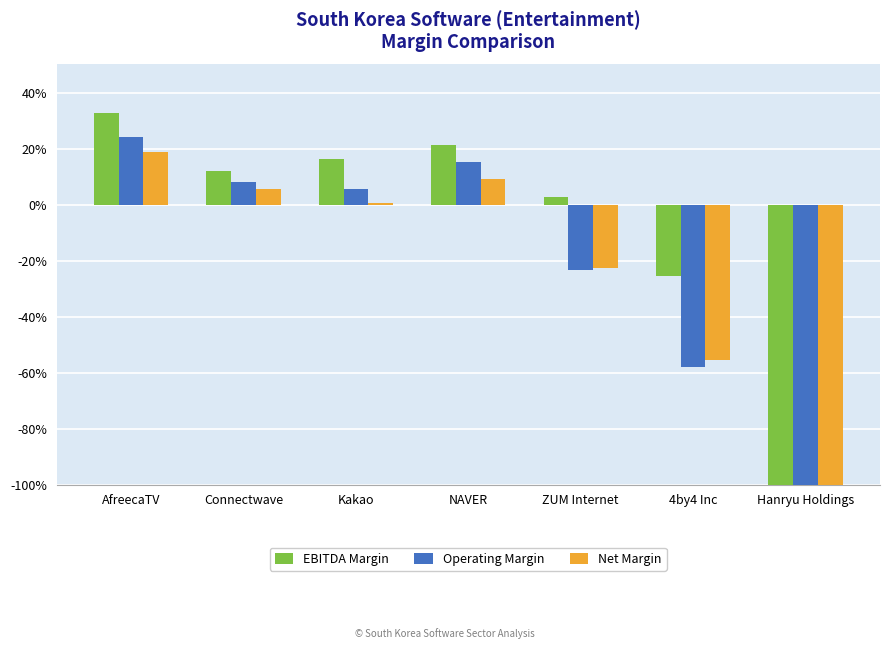

How many distinct data groups are displayed?

3